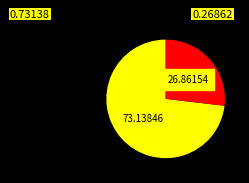

Is there any slice that represents more than half of the pie?

Yes